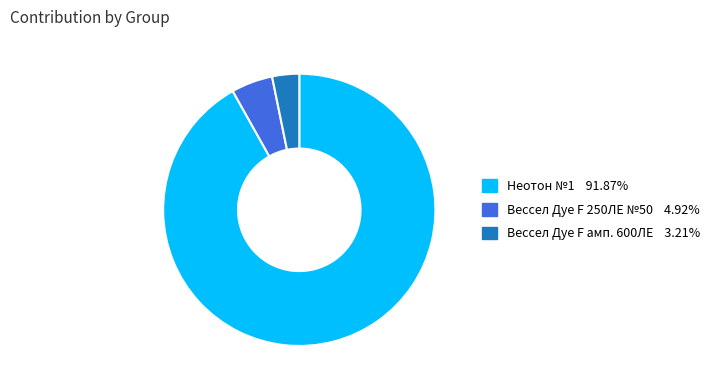

Is there a majority slice in this chart?

Yes